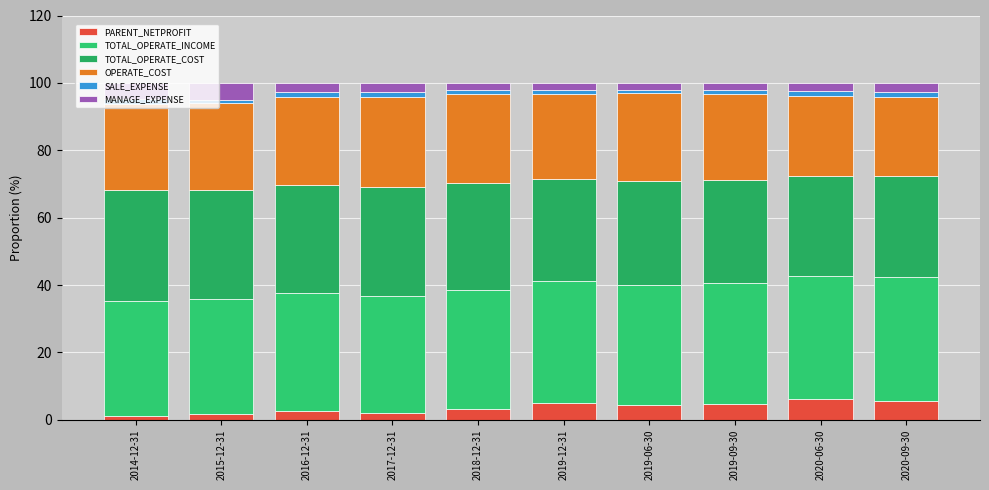

How many distinct data groups are displayed?

6